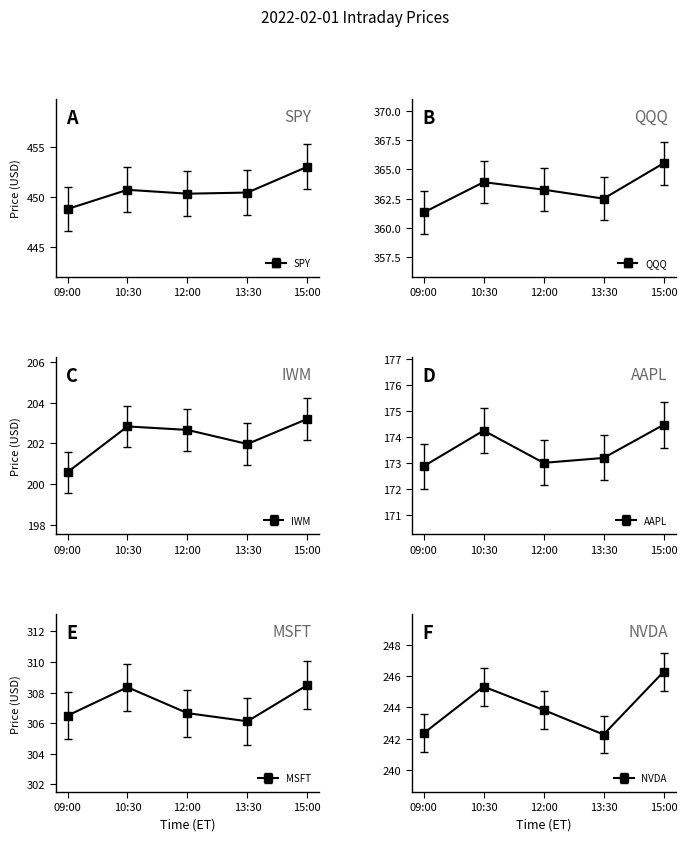

In IWM, how many points are higher than both neighbors (excluding endpoints)?

1